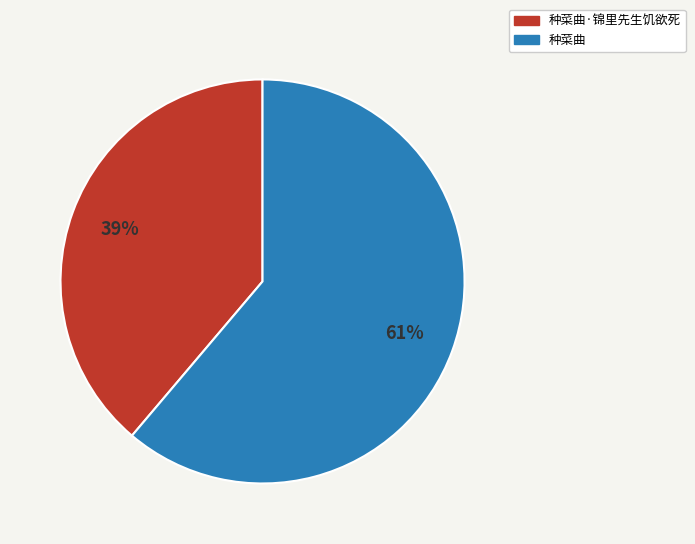

Does any single category account for the majority?

Yes